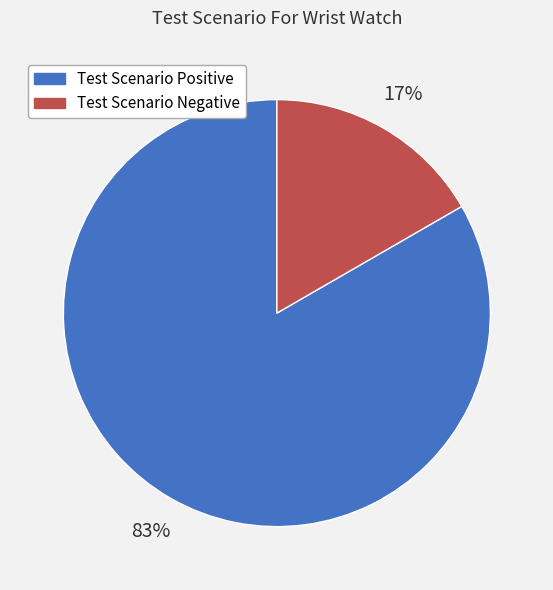

Which category has the biggest portion of the pie?

Test Scenario Positive